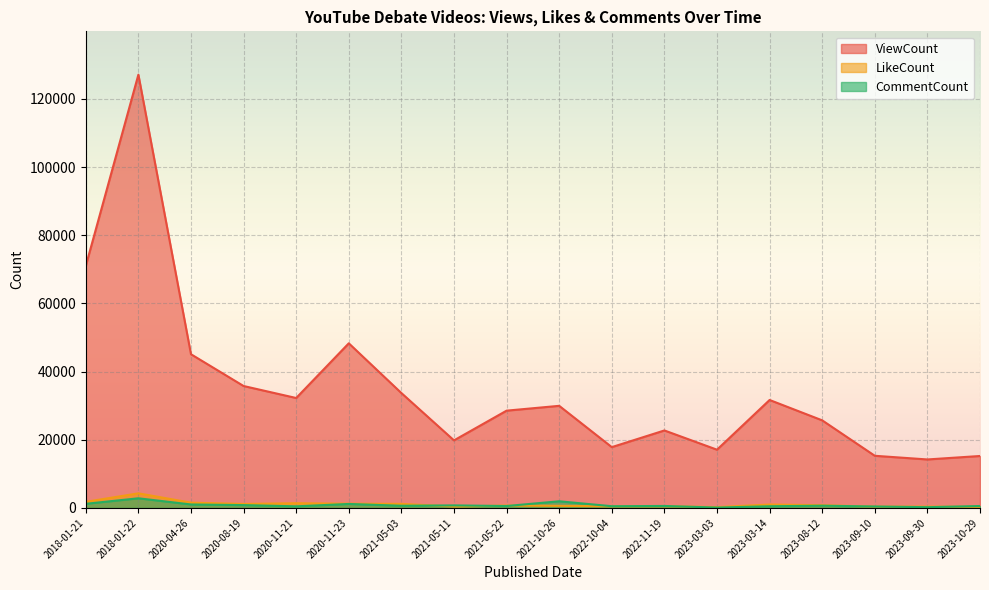

What position from the left is 2022-10-04?

11